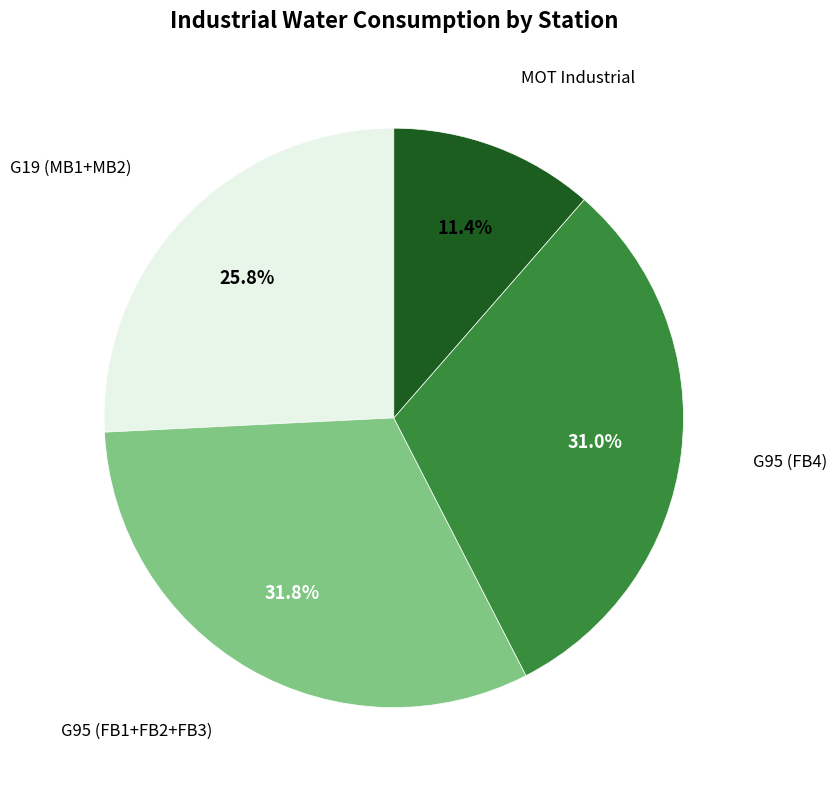

How many slices are in this pie chart?

4